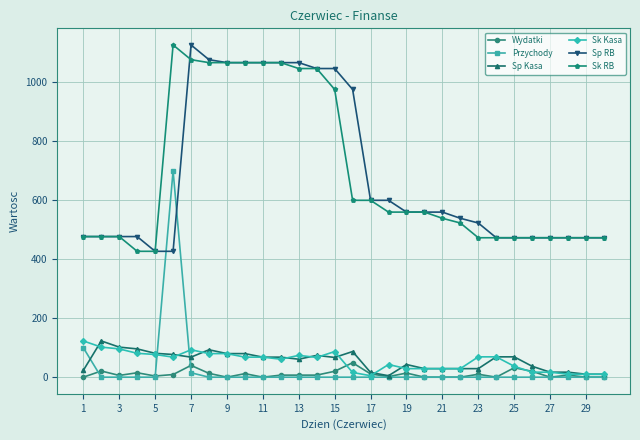

True or false: Sk Kasa has more than 1 points higher than both neighbors.

True